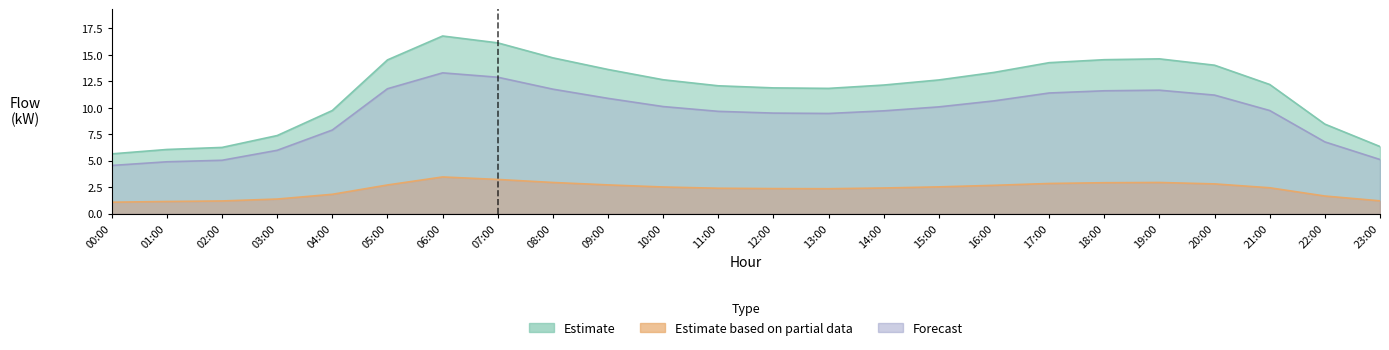

Count the number of categories in the chart.

24